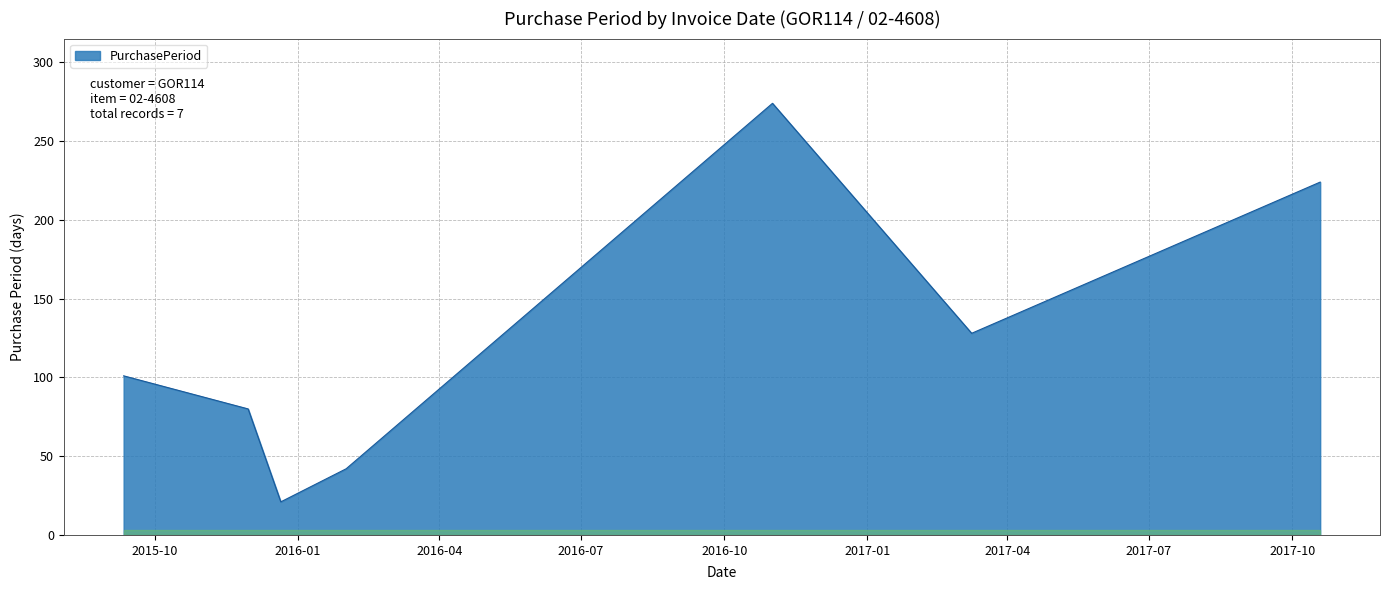

What is the average value?

124